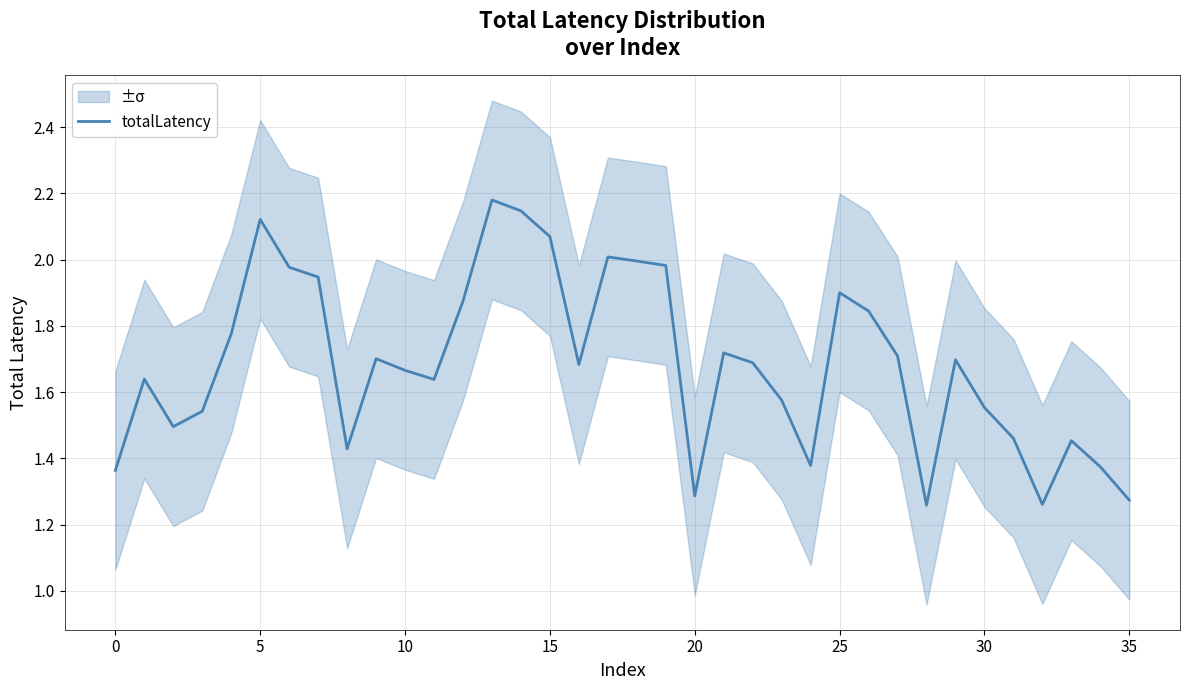

The chart shows a value of 2.1 at 14. True or false?

True